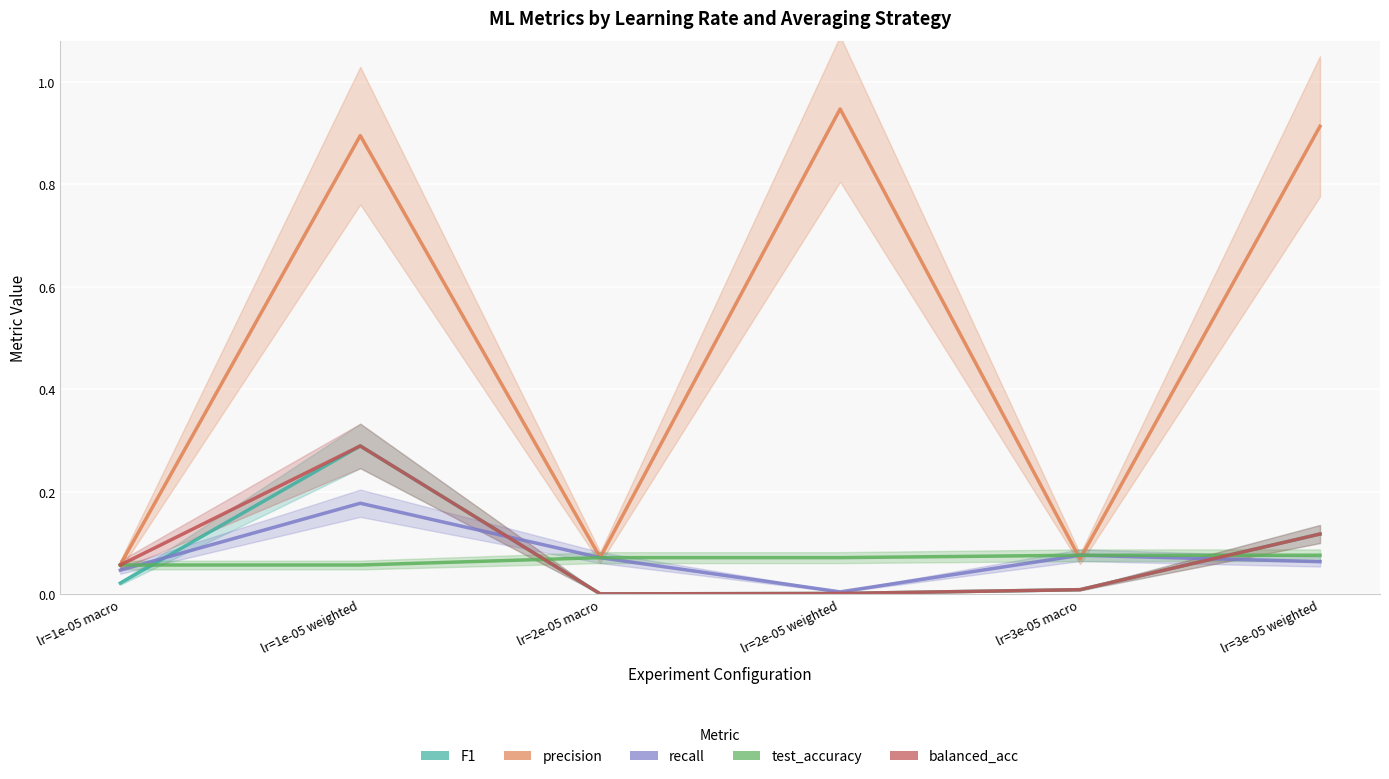

What is the label of the 2nd point from the left?

lr=1e-05 weighted